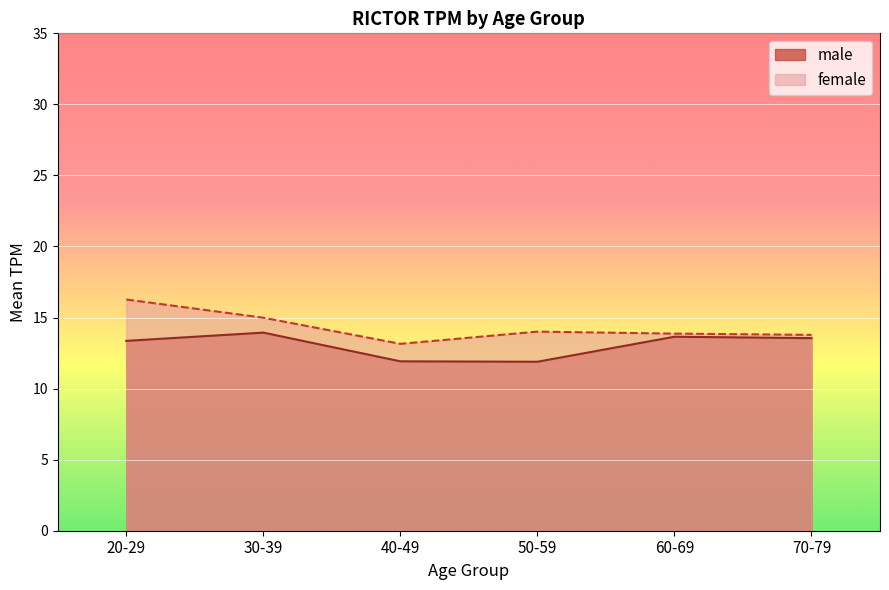

Count the number of categories in the chart.

6